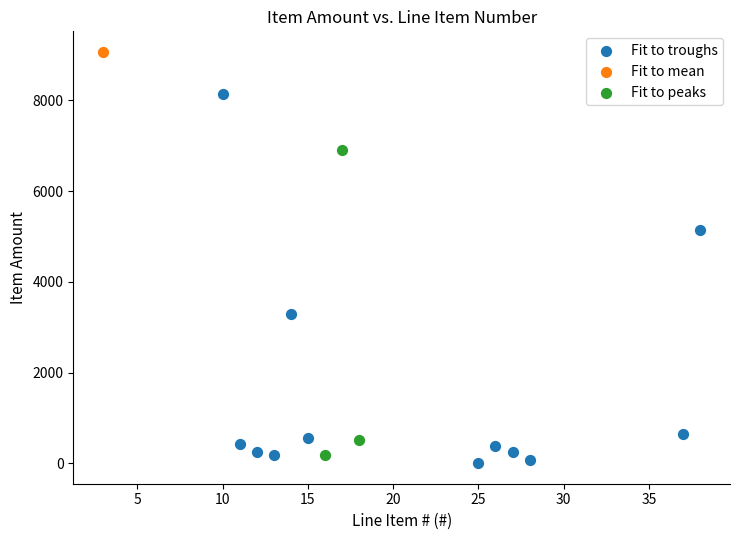

What are all the series names shown in the legend?

Fit to troughs, Fit to mean, Fit to peaks